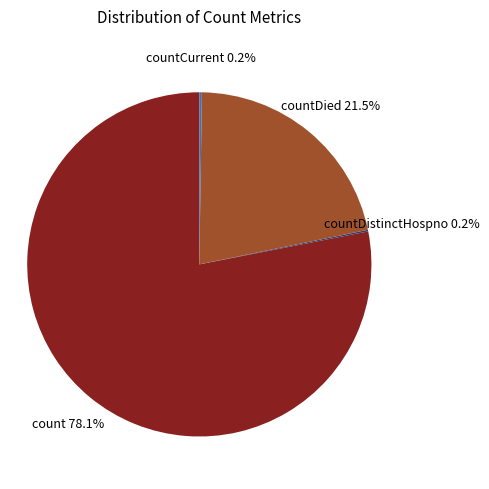

Does countDied represent more than half of the total?

No